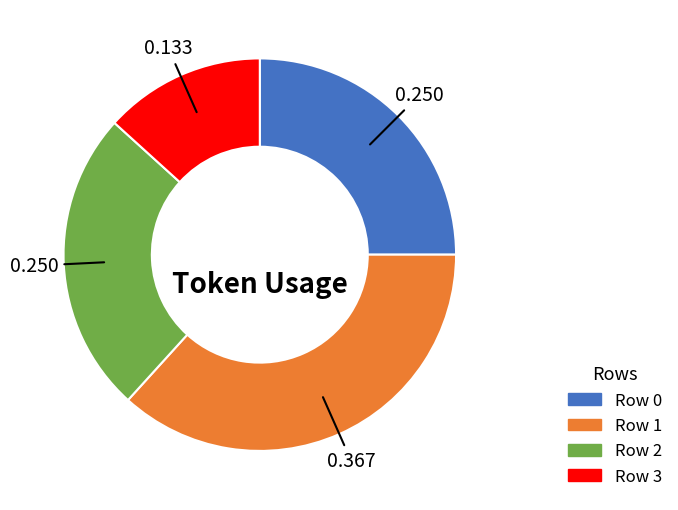

Does Row 3 account for over 50% of the chart?

No